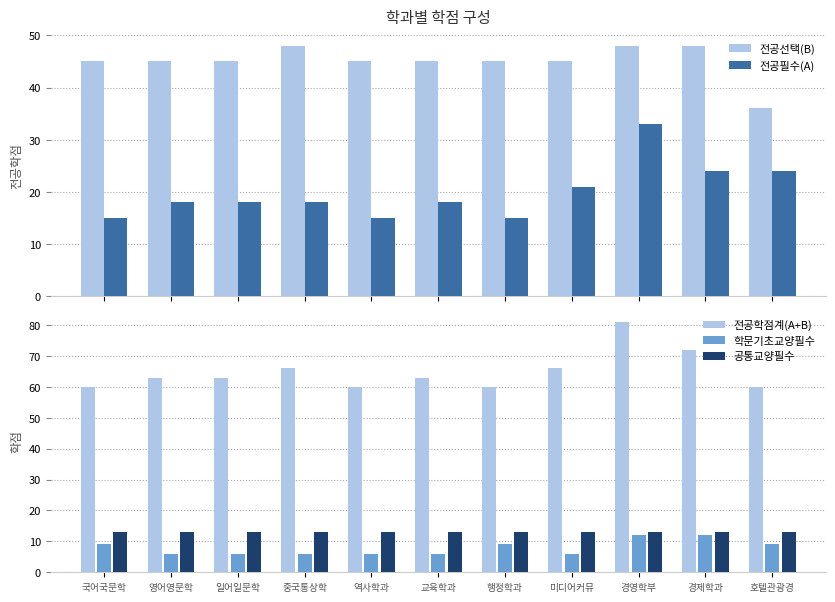

Which series changed the most between 미디어커뮤 and 경제학과?

전공학점계(A+B)